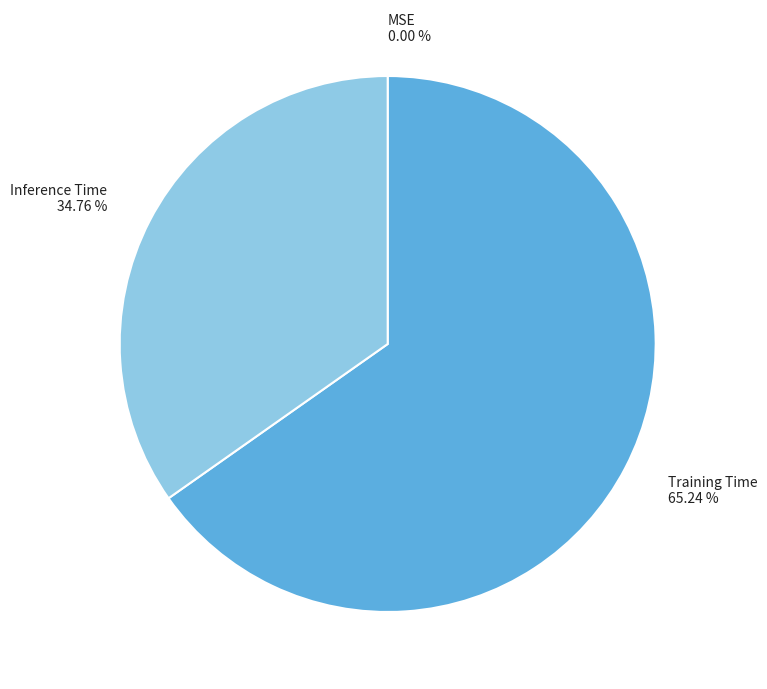

Is the sum of Training Time and Inference Time greater than half?

Yes